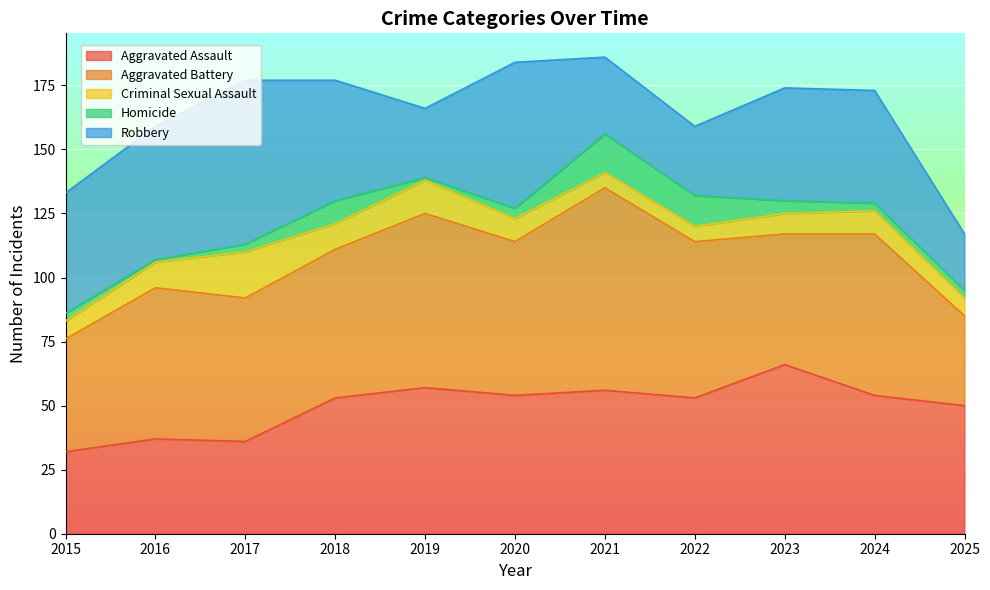

Which series has the largest total across all categories?

Aggravated Battery